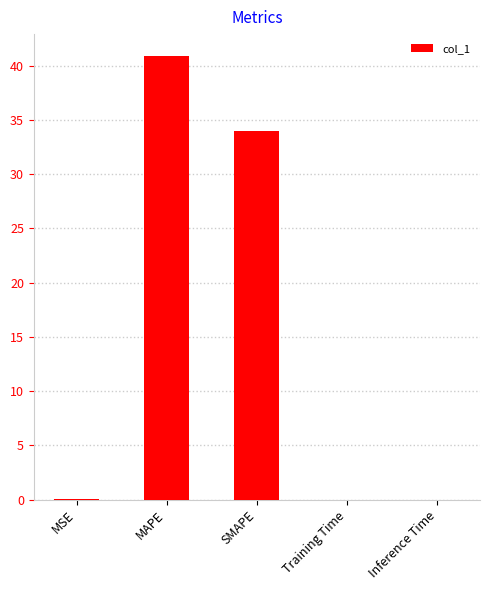

What value does the data have at SMAPE?

33.9